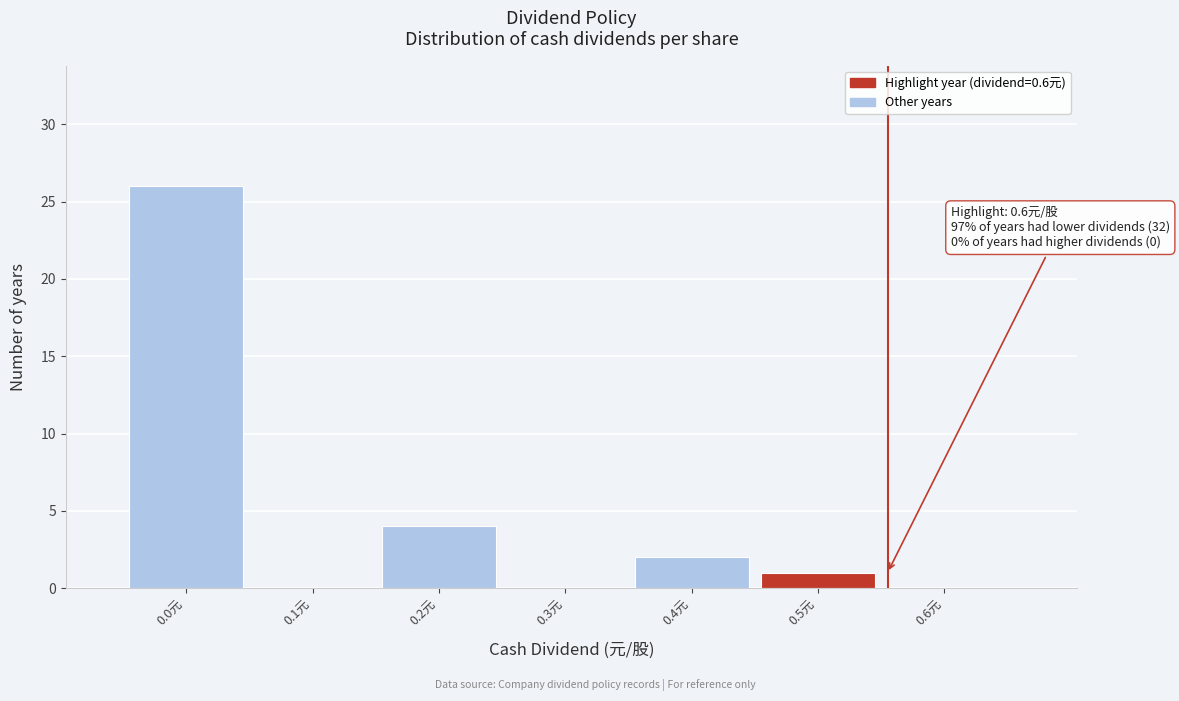

Reading left to right, list all the values displayed in this chart.

0.0元=26	0.1元=0	0.2元=4	0.3元=0	0.4元=2	0.5元=1	0.6元=0